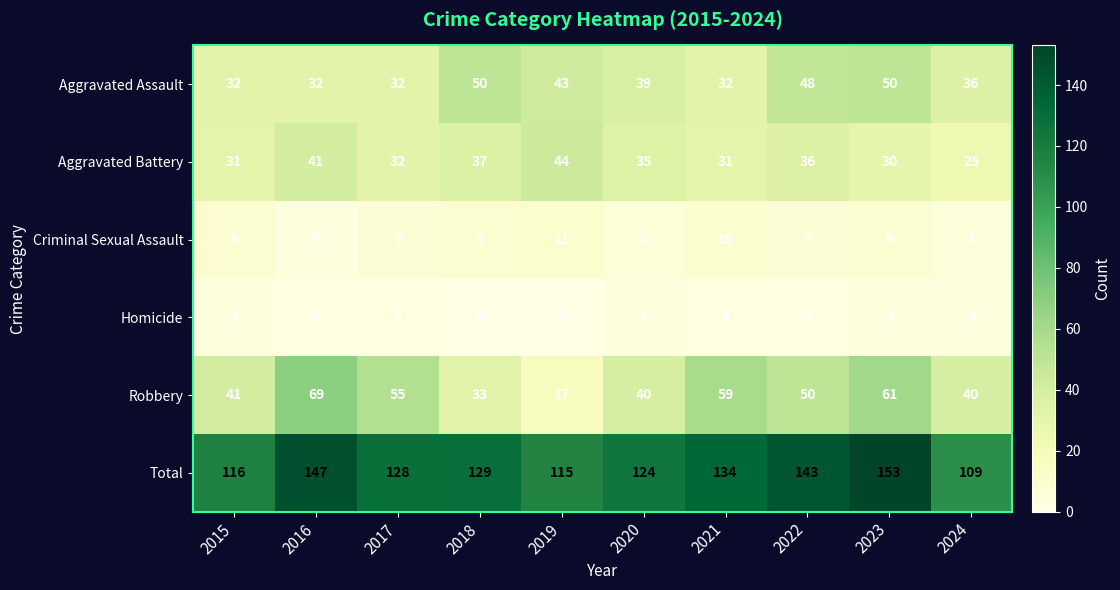

At which label does Aggravated Assault first exceed 39?

2018